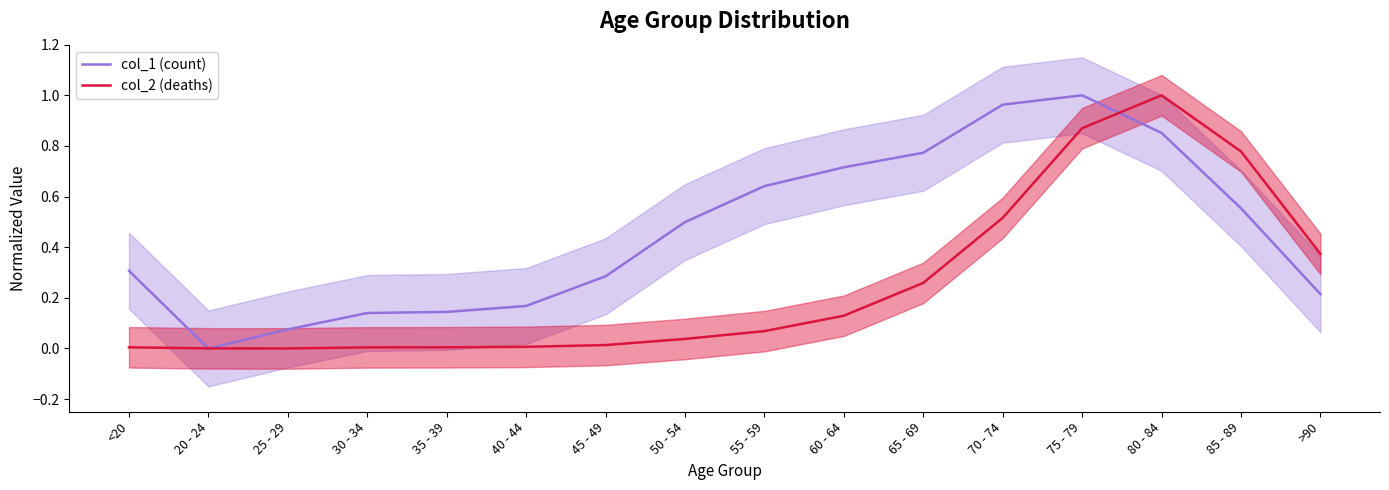

Does the chart have visible grid lines?

No